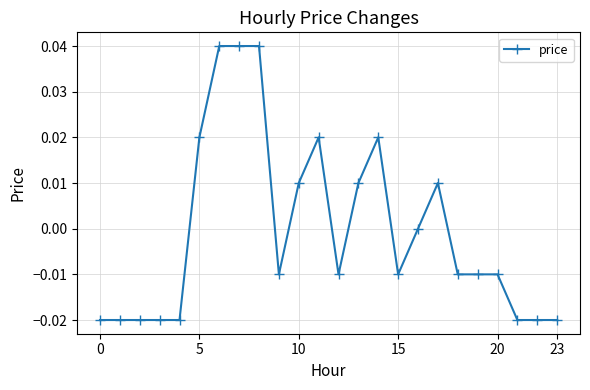

True or false: the data has more than 2 interior local peaks.

True